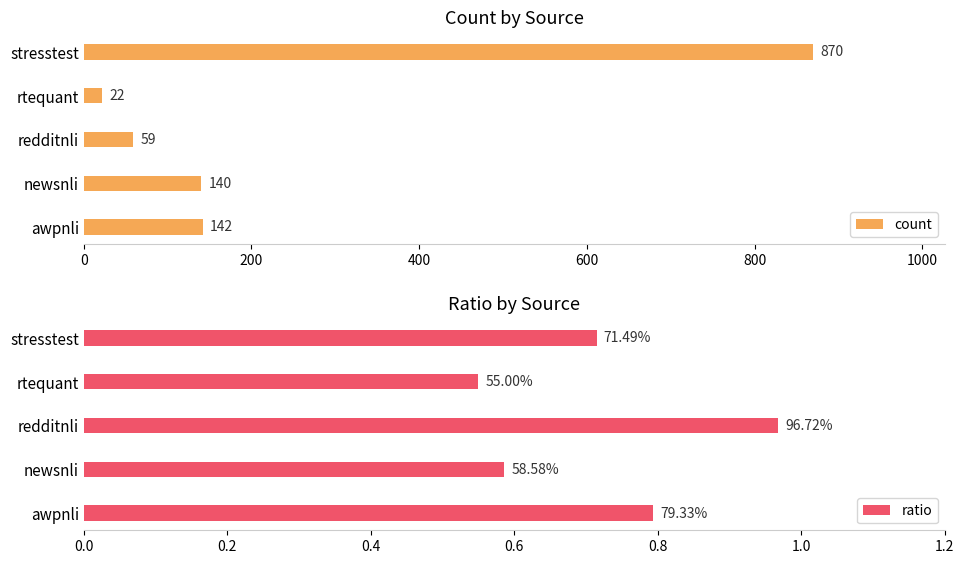

The count series shows 69 at awpnli. True or false?

False